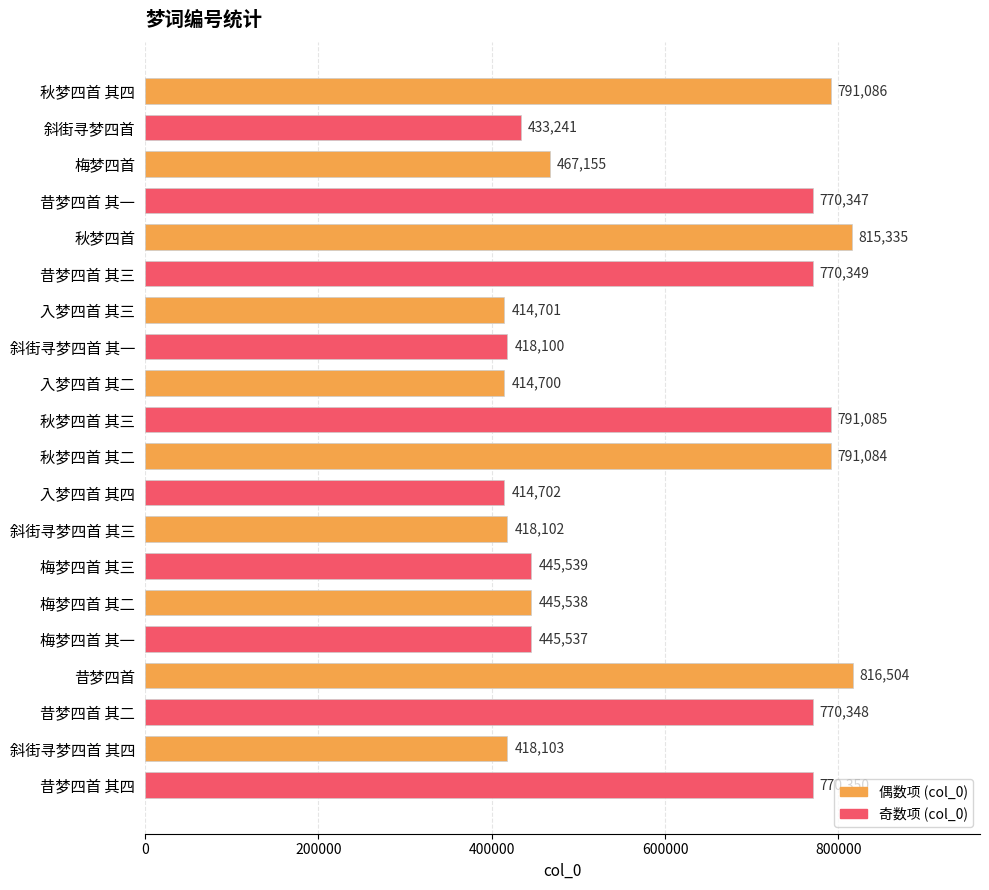

Is it true that the value at 斜街寻梦四首 is 433241?

True